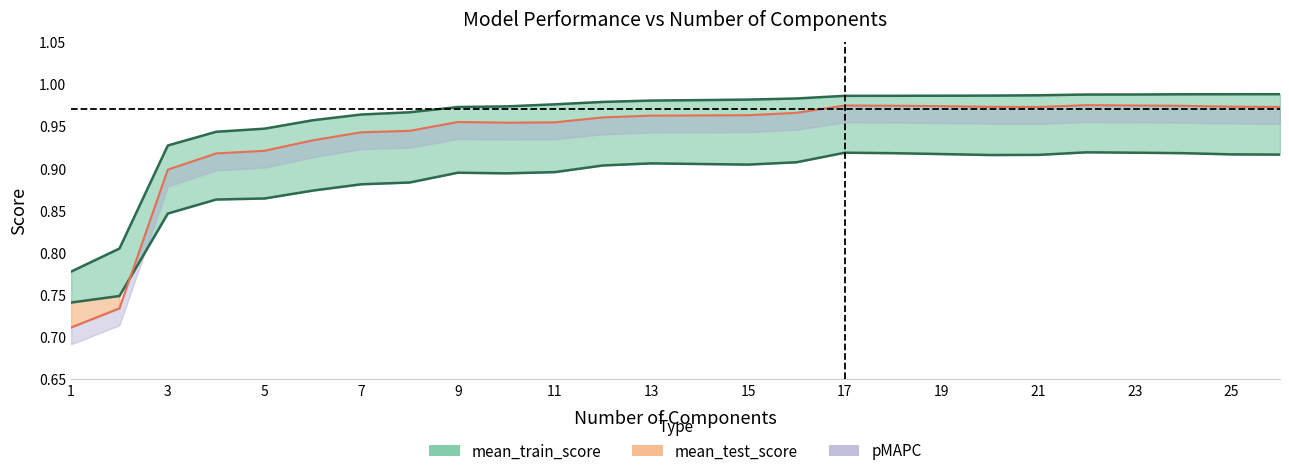

Reading left to right, list all the values displayed in this chart.

mean_train_score: 0.8	0.8	0.9	0.9	0.9	1.0	1.0	1.0	1.0	1.0	1.0	1.0	1.0	1.0	1.0	1.0	1.0	1.0	1.0	1.0	1.0	1.0	1.0	1.0	1.0	1.0
mean_test_score: 0.7	0.7	0.9	0.9	0.9	0.9	0.9	0.9	1.0	1.0	1.0	1.0	1.0	1.0	1.0	1.0	1.0	1.0	1.0	1.0	1.0	1.0	1.0	1.0	1.0	1.0
pMAPC: 0.7	0.7	0.8	0.9	0.9	0.9	0.9	0.9	0.9	0.9	0.9	0.9	0.9	0.9	0.9	0.9	0.9	0.9	0.9	0.9	0.9	0.9	0.9	0.9	0.9	0.9